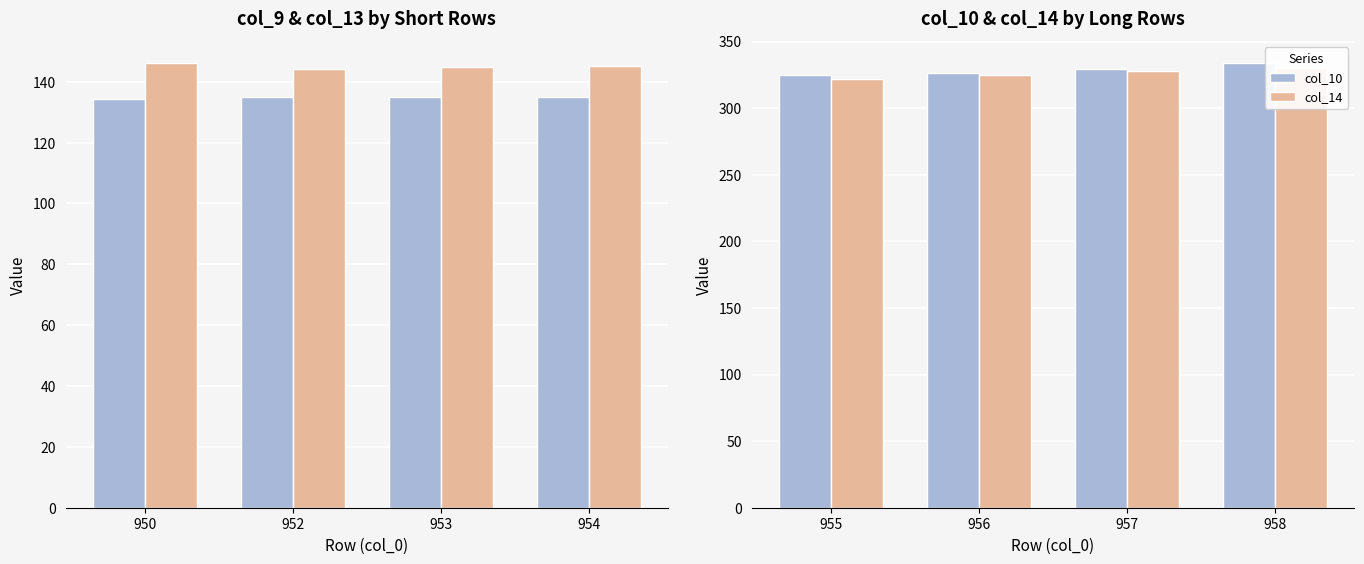

What is the value of the col_14 bar at the 2nd from the left?

324.6